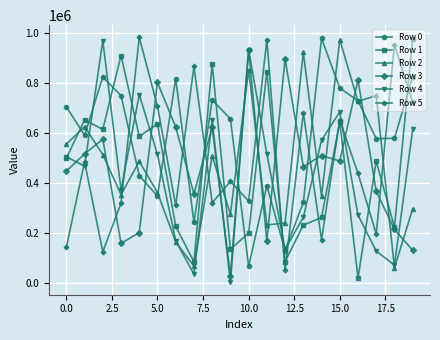

Which series has the largest total across all categories?

Row 0